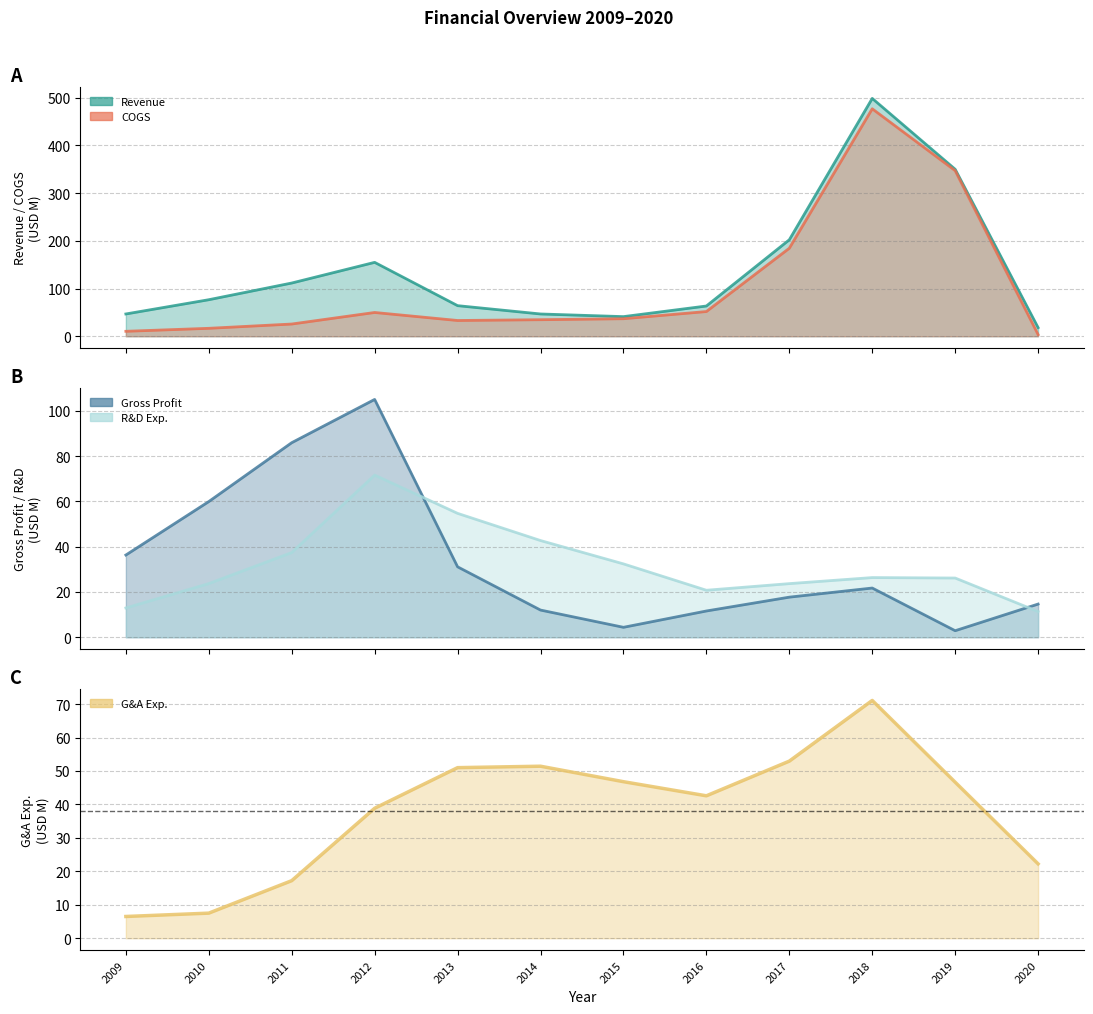

Which series has the largest range (max minus min)?

Revenue